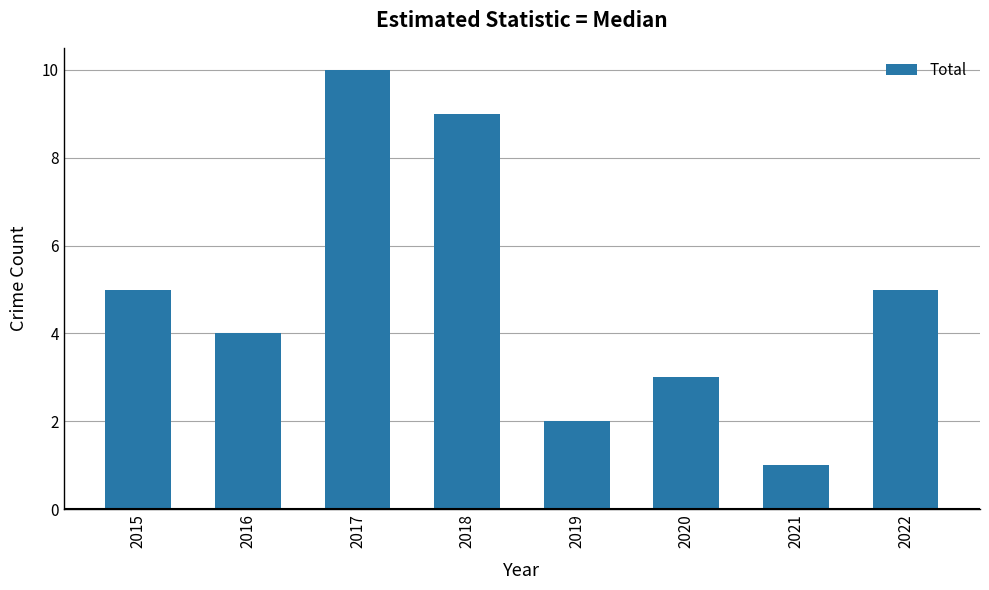

Reading left to right, extract all data points from this chart.

5	4	10	9	2	3	1	5